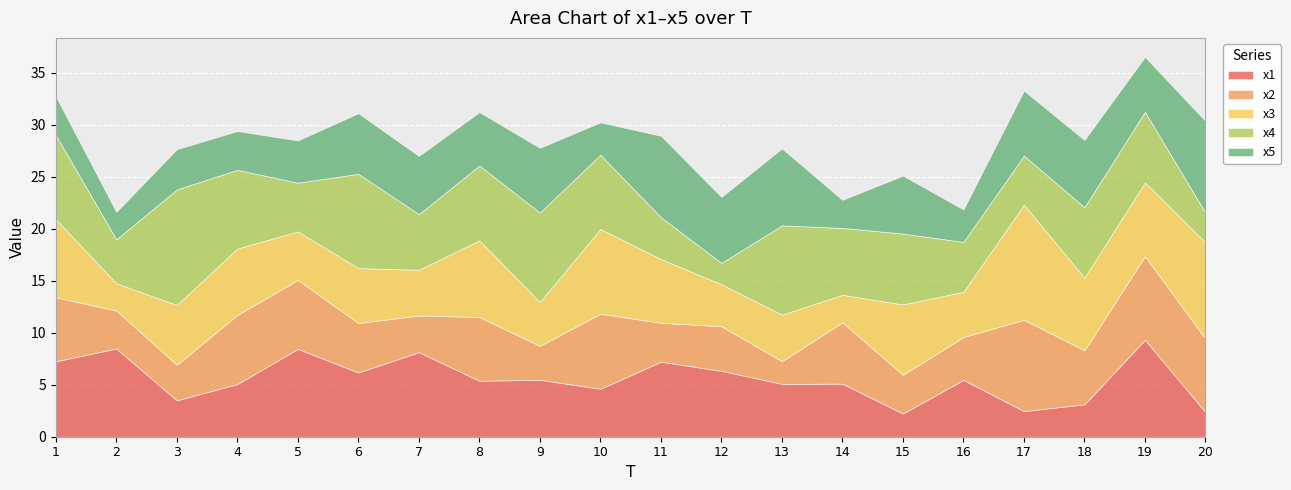

Rank the series by their maximum value, from lowest to highest.

x2, x5, x1, x3, x4